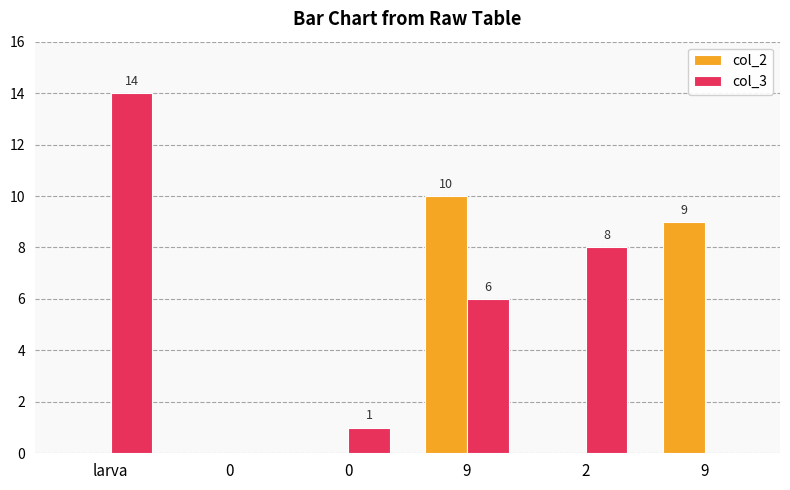

What is the difference between the maximum and minimum values in the col_2 series?

10